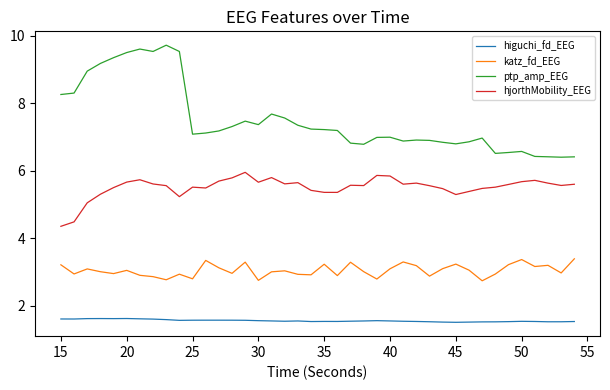

List the series in order of their peak value, highest first.

ptp_amp_EEG, hjorthMobility_EEG, katz_fd_EEG, higuchi_fd_EEG